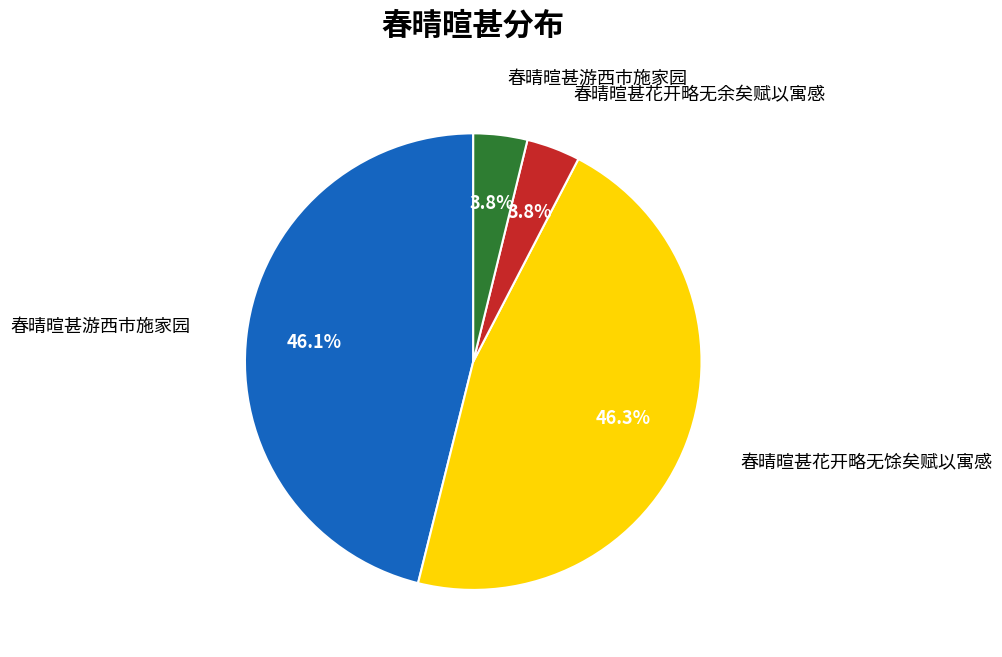

Is there a majority slice in this chart?

No